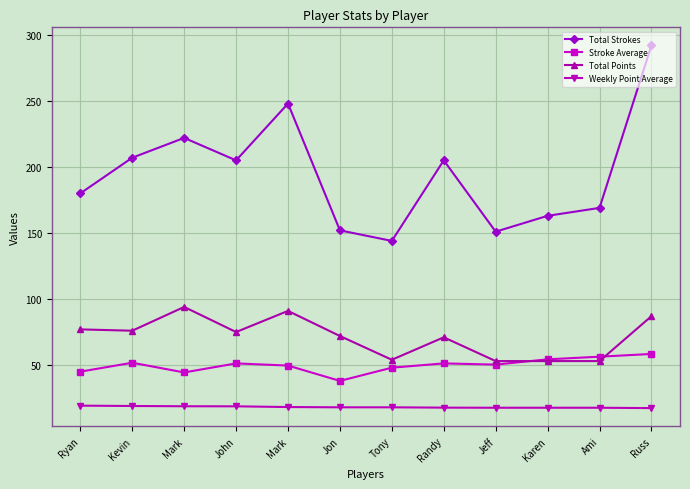

What is the sum of the Total Points values at Ryan and Jon?

149.0